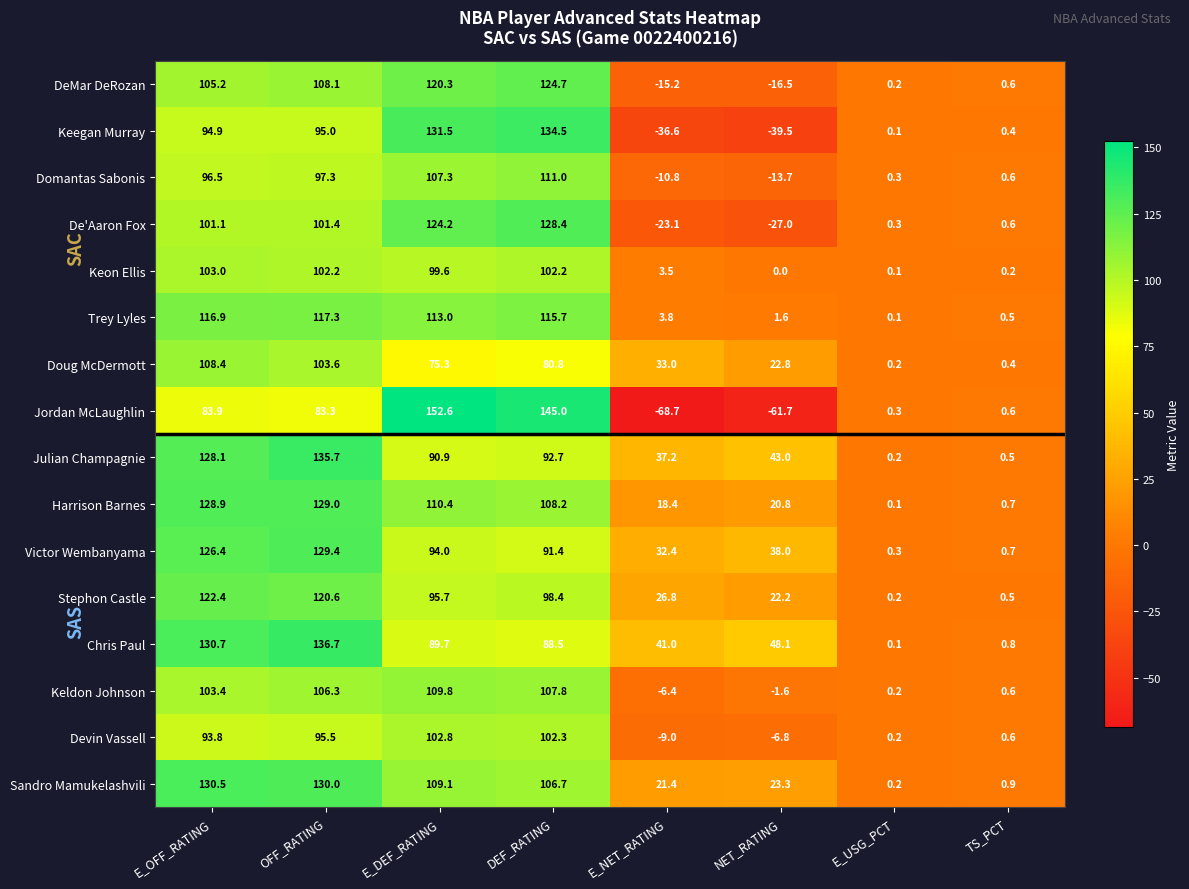

The value of Keldon Johnson at OFF_RATING is 189.8. True or false?

False